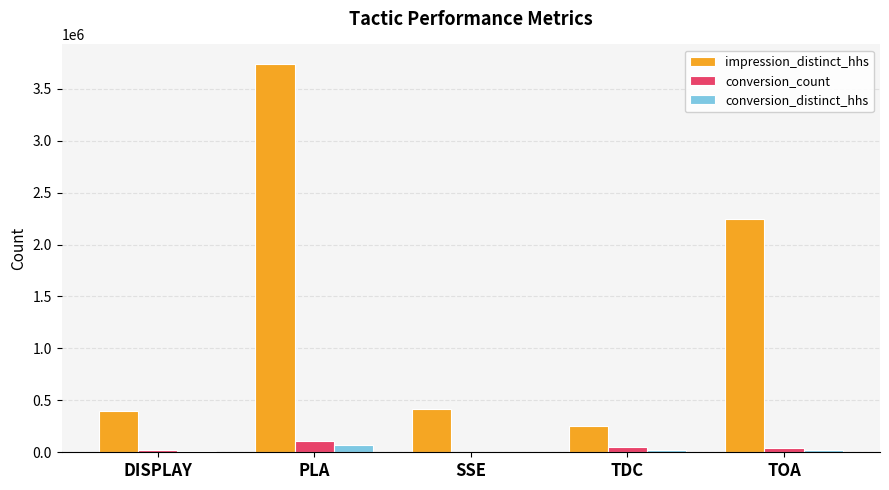

Is it true that impression_distinct_hhs equals 657901.7 at SSE?

False